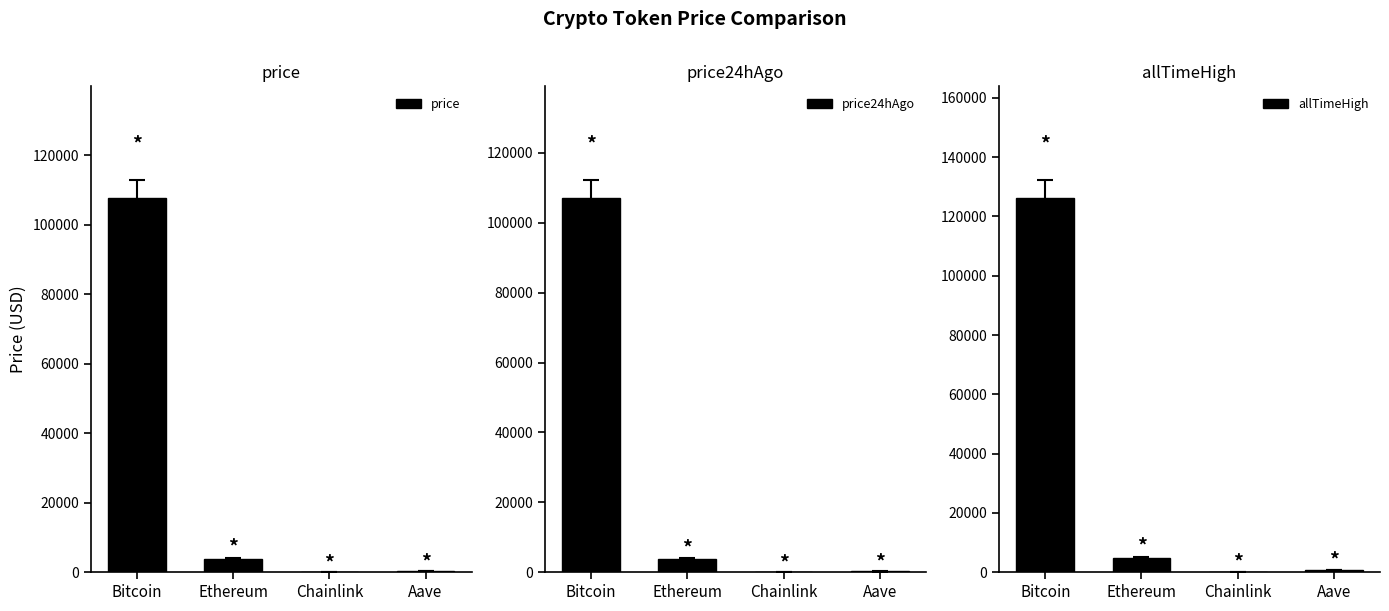

The value of price at Bitcoin is 59279.5. True or false?

False